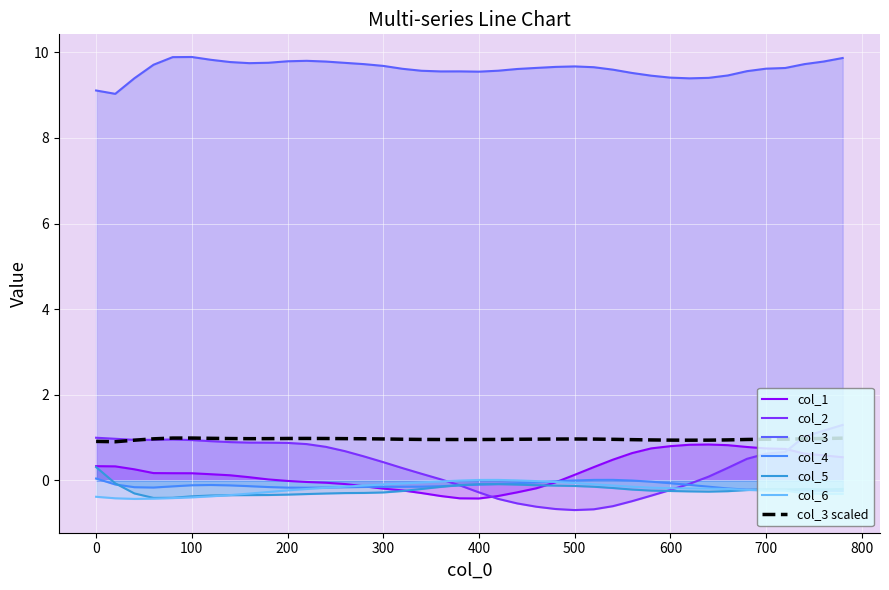

True or false: col_6 has a value of -0.4 at 100.

True